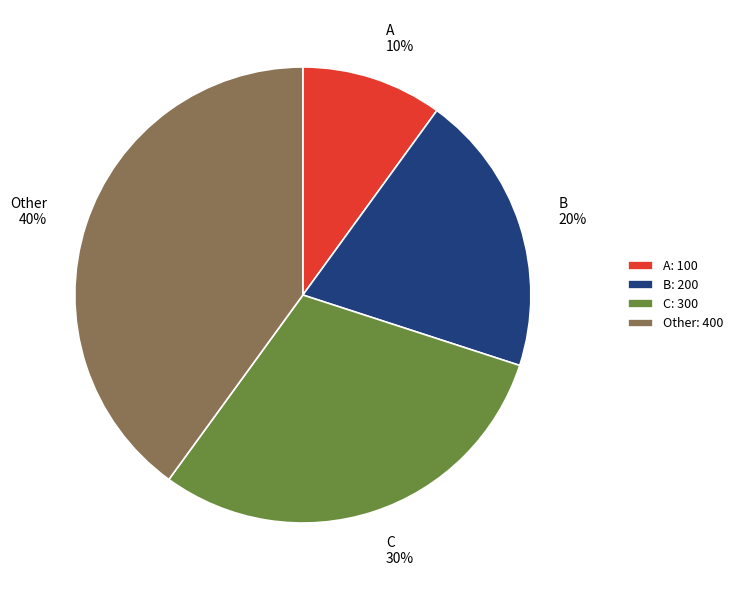

Does Other account for over 50% of the chart?

No